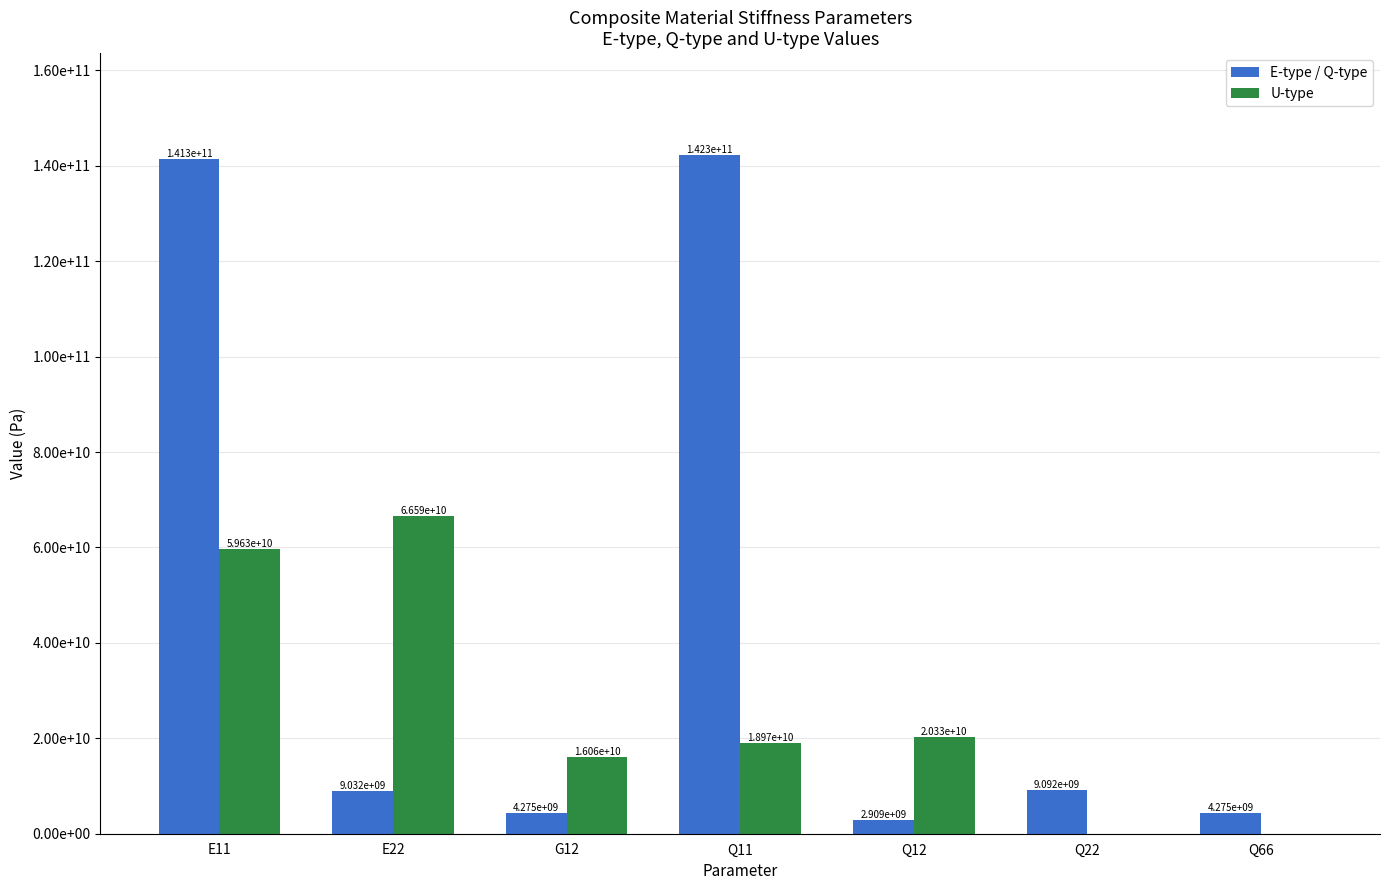

At Q11, list the series in order from largest to smallest.

E-type / Q-type, U-type